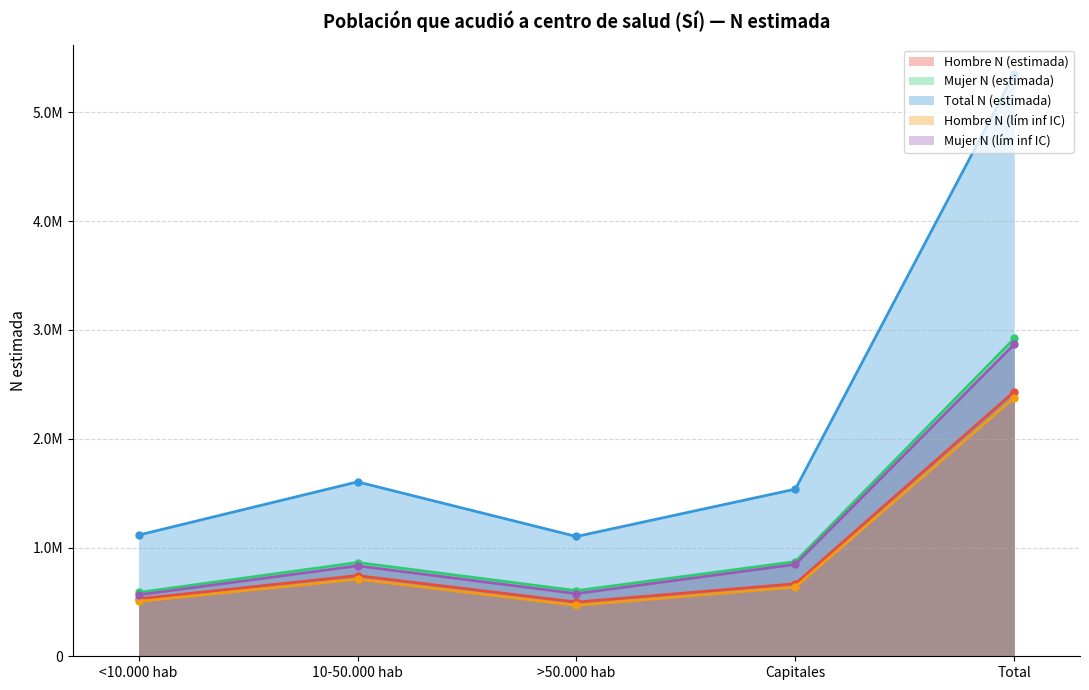

At how many categories does at least one series exceed 3211336?

1